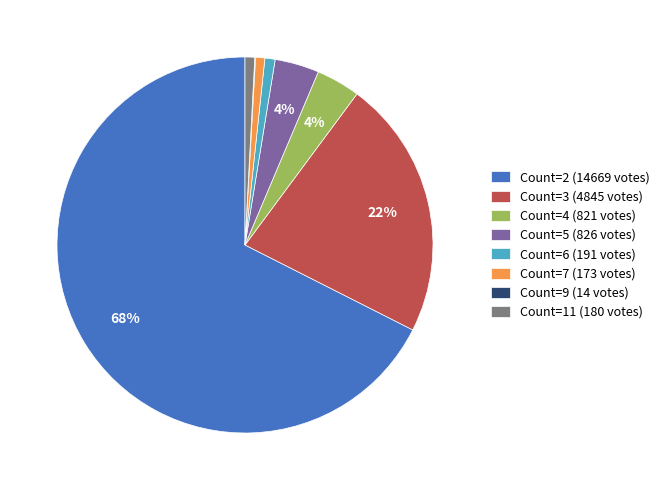

To the nearest percent, what is the combined percentage of Count=2 (14669 votes) and Count=7 (173 votes)?

68%